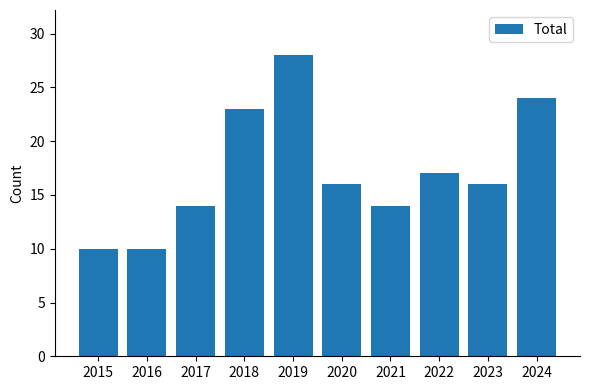

At which label does the data first exceed 16?

2018